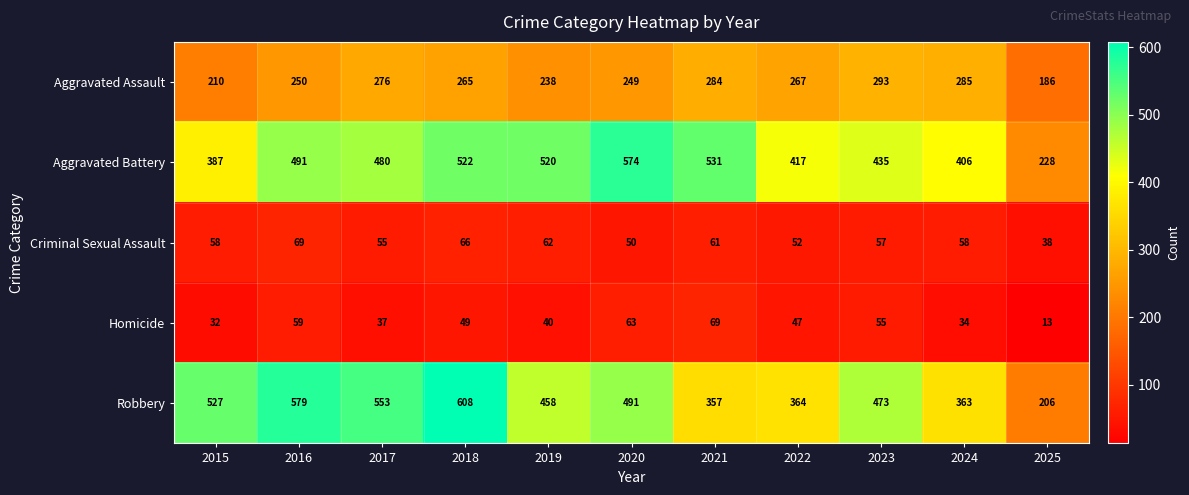

The value of Aggravated Battery at 2015 is 387. True or false?

True